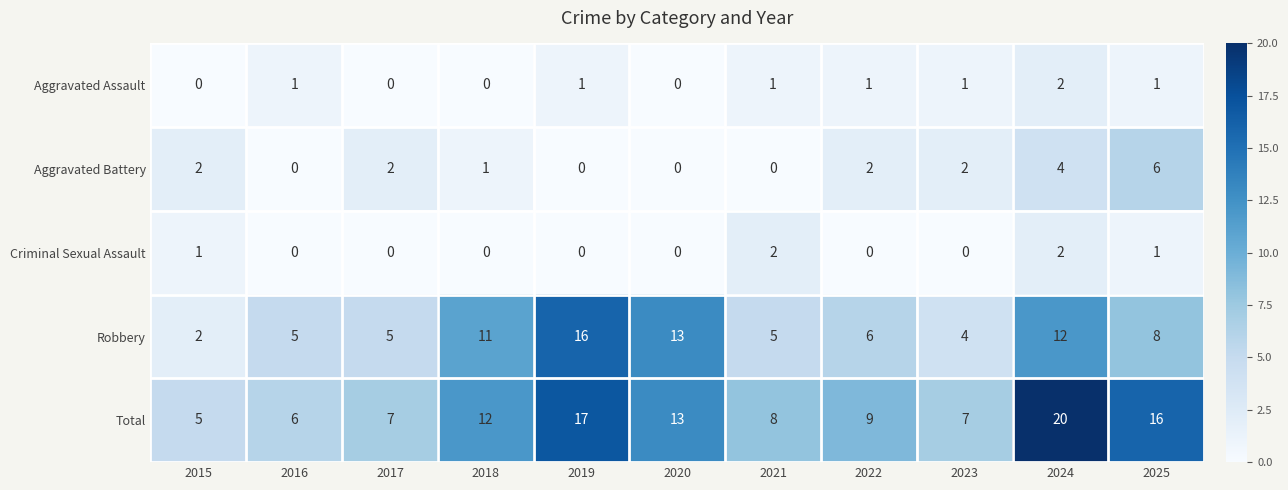

The Criminal Sexual Assault series shows 3 at 2024. True or false?

False